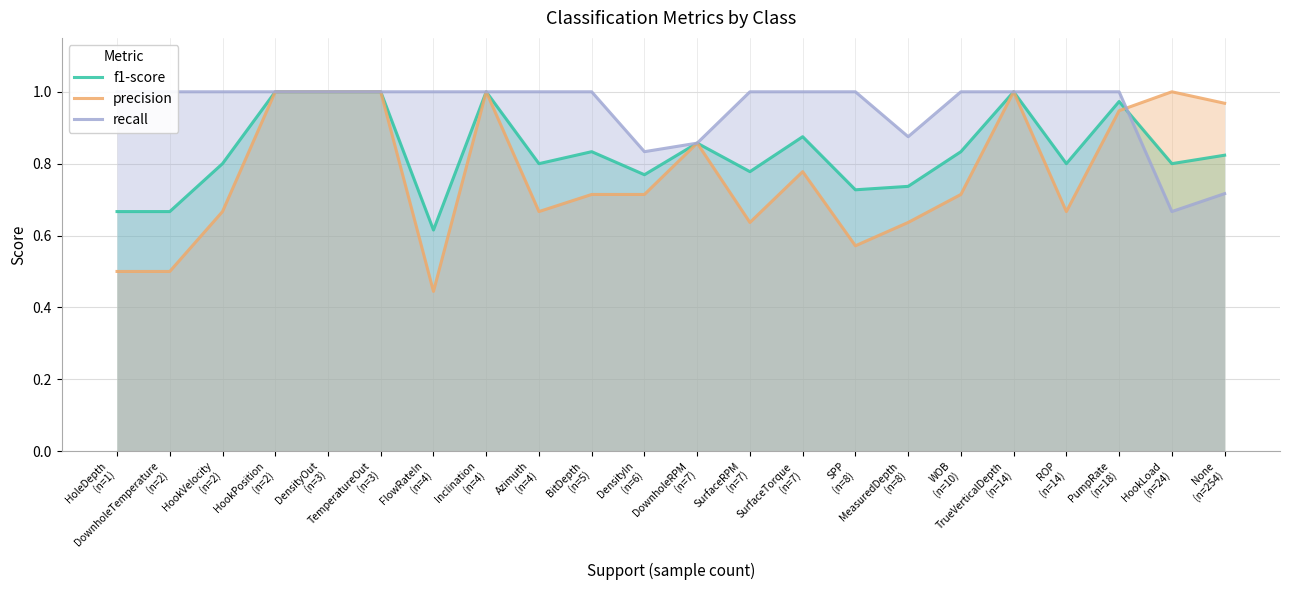

Where is the first local maximum for precision?

Inclination
(n=4)